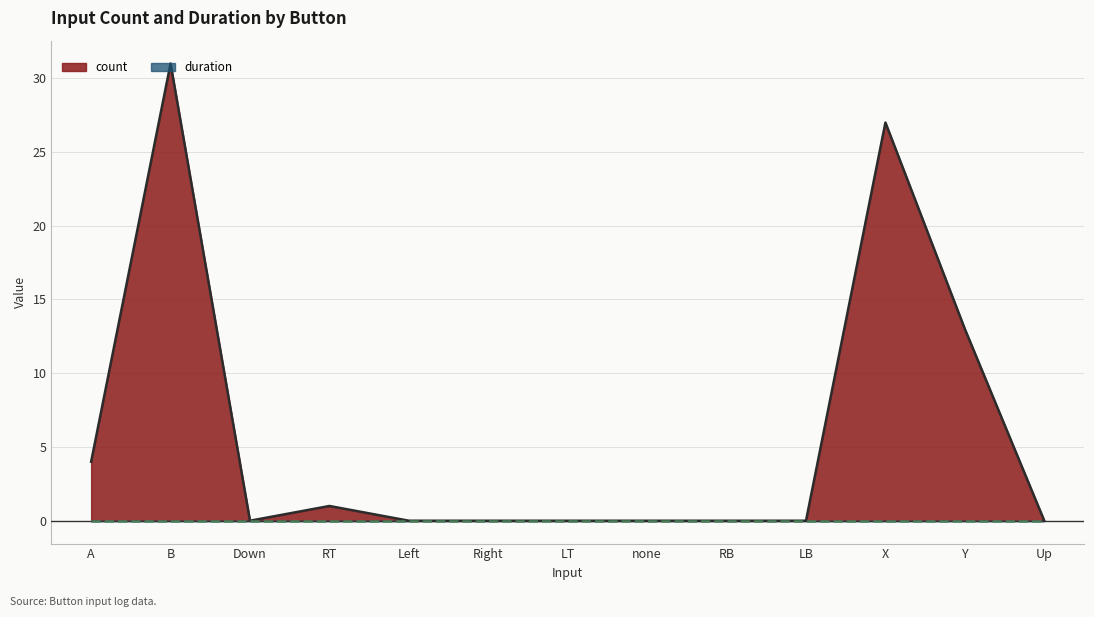

Reading right to left, transcribe all the data shown in this chart.

Up=0	Y=13	X=27	LB=0	RB=0	none=0	LT=0	Right=0	Left=0	RT=1	Down=0	B=31	A=4